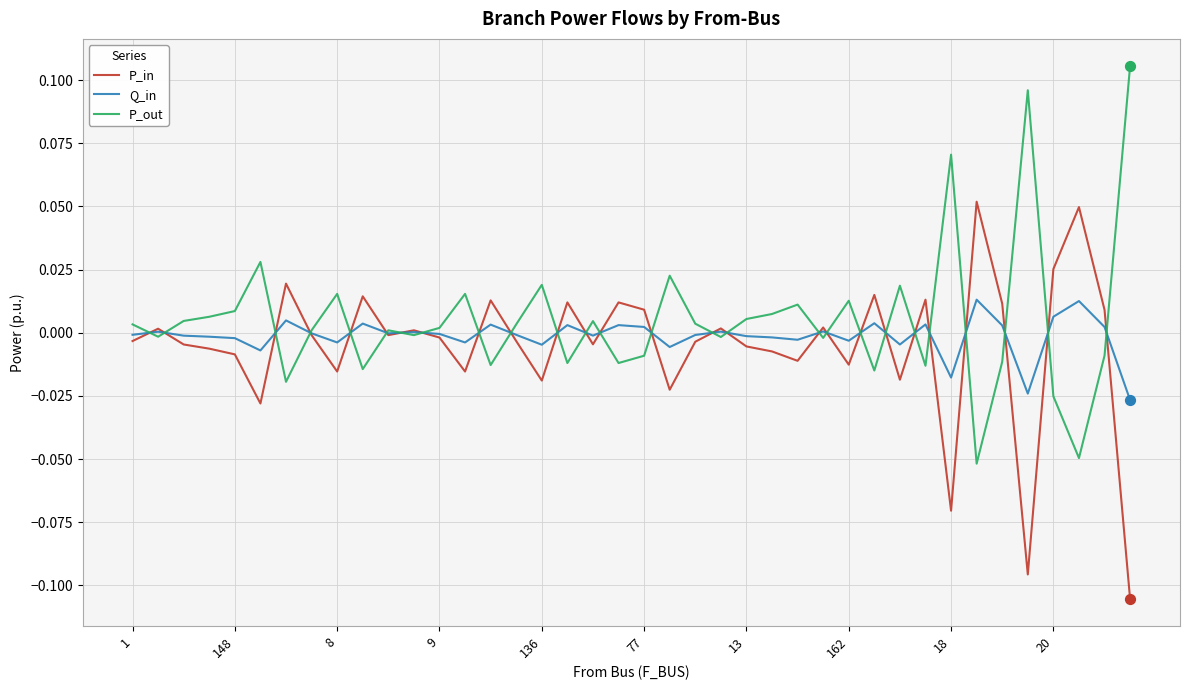

What are all the series names shown in the legend?

P_in, Q_in, P_out